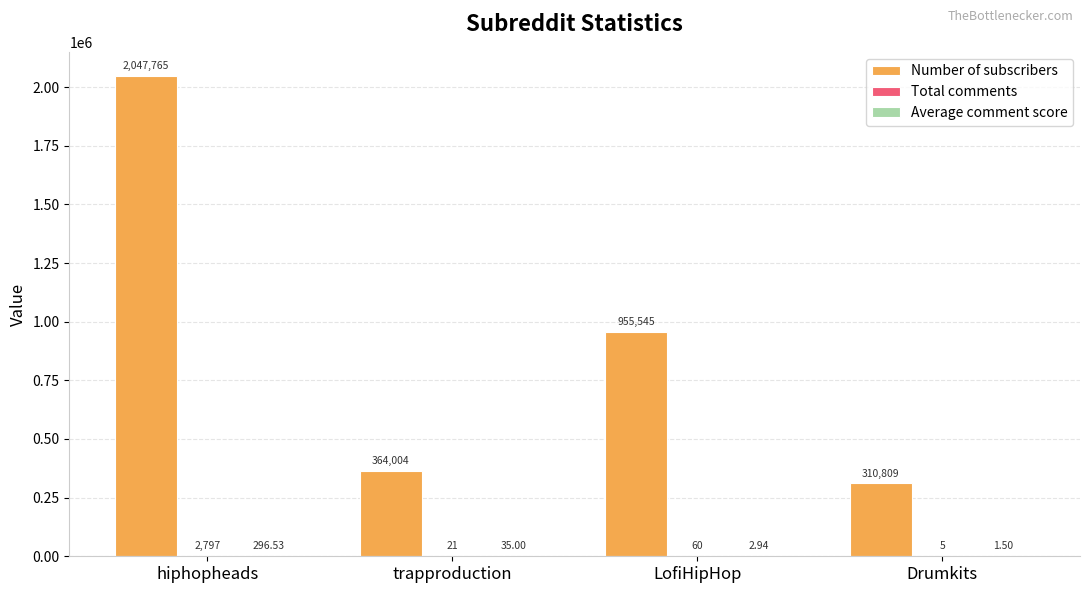

What is the maximum value shown in the chart?

2047765.0